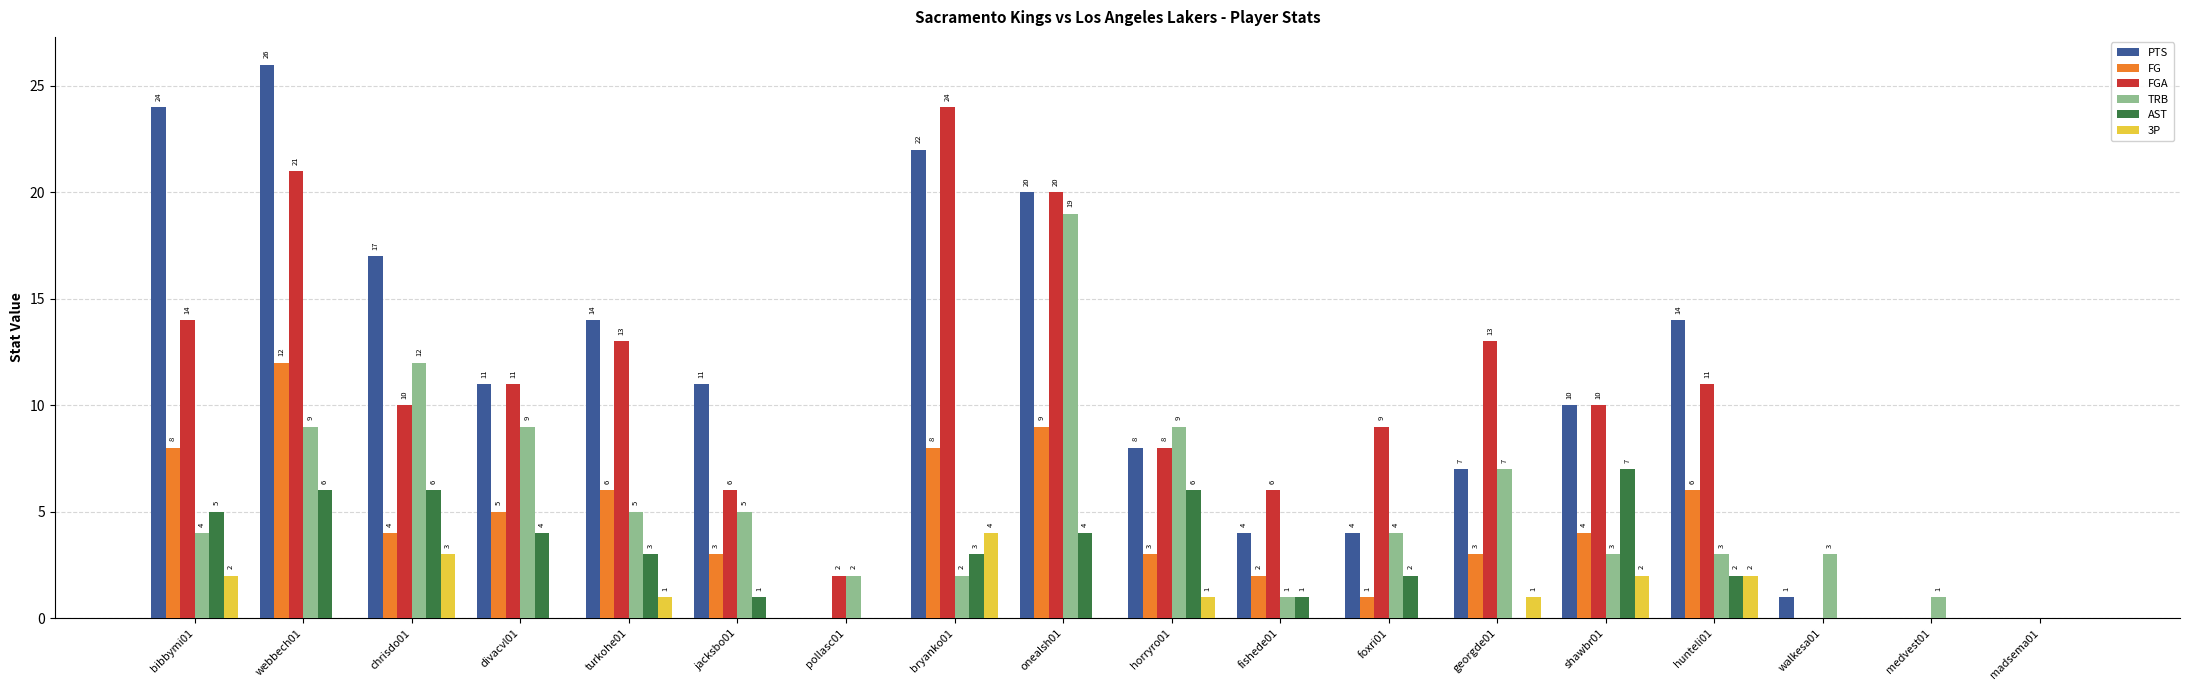

How many series are shown in this chart?

6